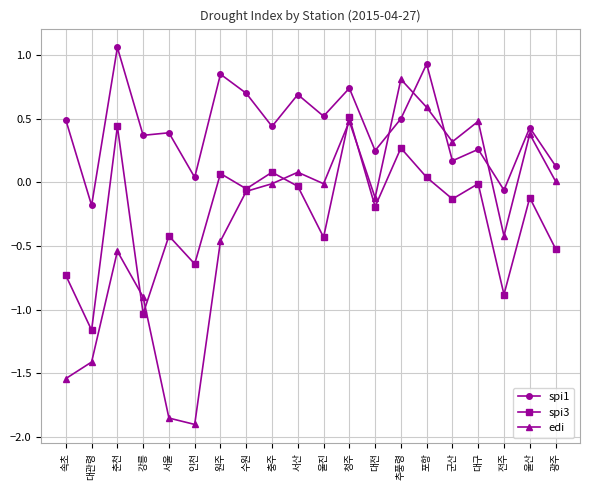

At 서산, list the series in order from smallest to largest.

spi3, edi, spi1